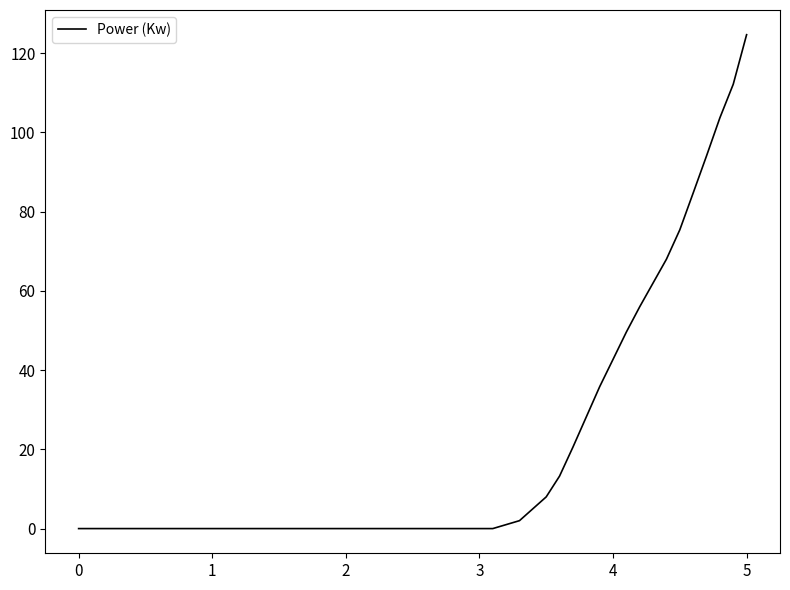

Reading right to left, transcribe all the data shown in this chart.

124.7	112.2	103.7	94.1	84.7	75.4	68.0	62.0	56.0	49.6	42.7	35.8	28.2	20.6	13.3	8.0	5.0	2.0	1.0	0.0	0.0	0.0	0.0	0.0	0.0	0.0	0.0	0.0	0.0	0.0	0.0	0.0	0.0	0.0	0.0	0.0	0.0	0.0	0.0	0.0